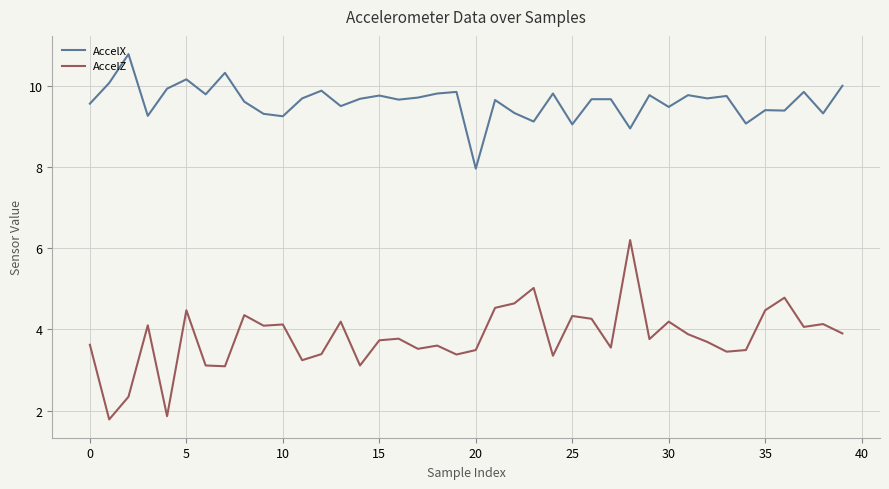

Which series has the largest total across all categories?

AccelX